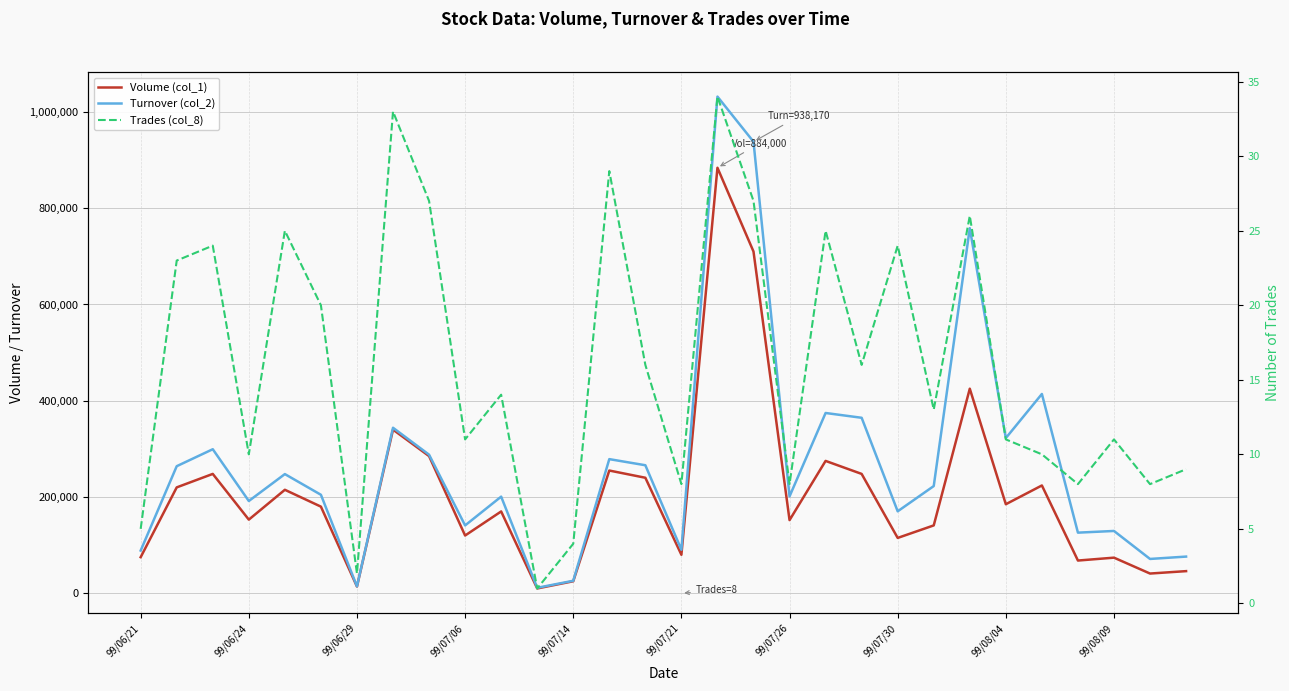

Reading left to right, extract all data points from this chart.

Volume (col_1): 75000	220000	248000	153000	215000	180000	14000	340000	285000	120000	170000	10000	25000	255000	240000	80000	884000	710000	152000	275000	248000	115000	141000	425000	185000	224000	68000	74000	41000	46000
Turnover (col_2): 88750	264010	299280	191700	247620	204640	14350	343880	287950	141000	200780	11400	26000	278700	266000	90400	1031880	938170	201310	374560	364600	170290	222730	758460	322450	414060	125970	129460	71330	76220
Trades (col_8): 5	23	24	10	25	20	2	33	27	11	14	1	4	29	16	8	34	27	8	25	16	24	13	26	11	10	8	11	8	9